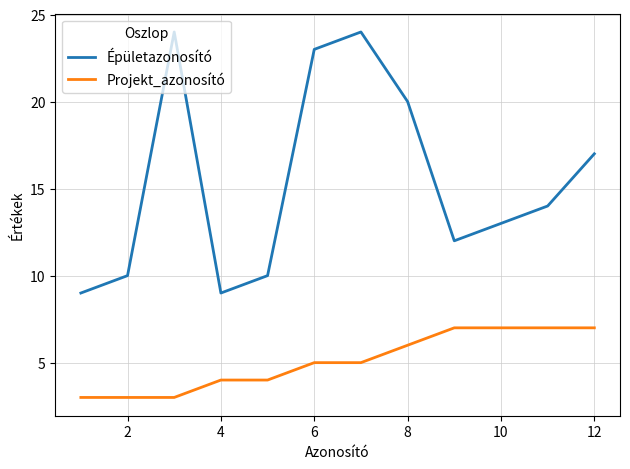

What is the smallest value displayed?

3